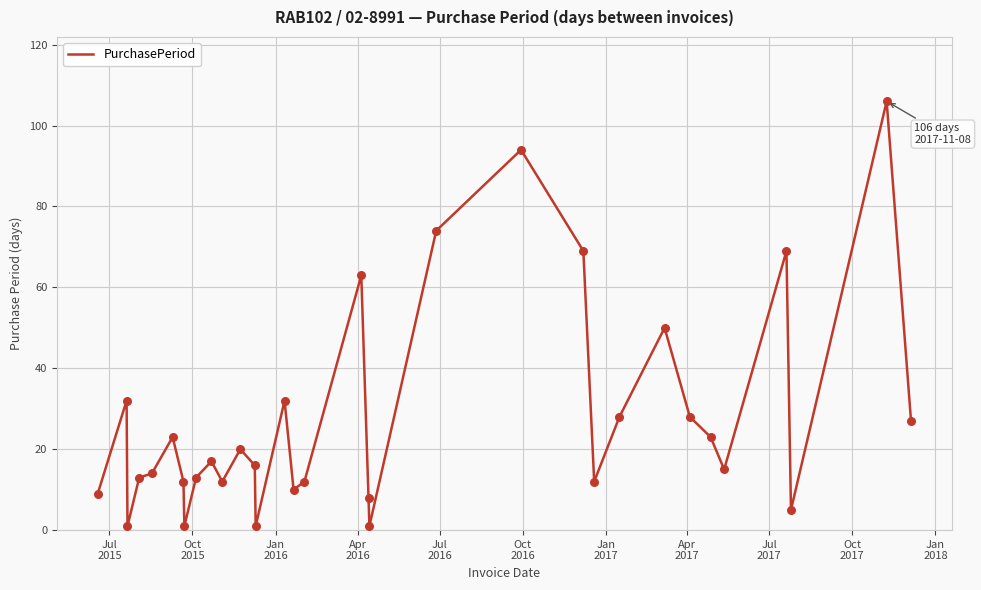

What is the difference between the maximum and minimum values?

105